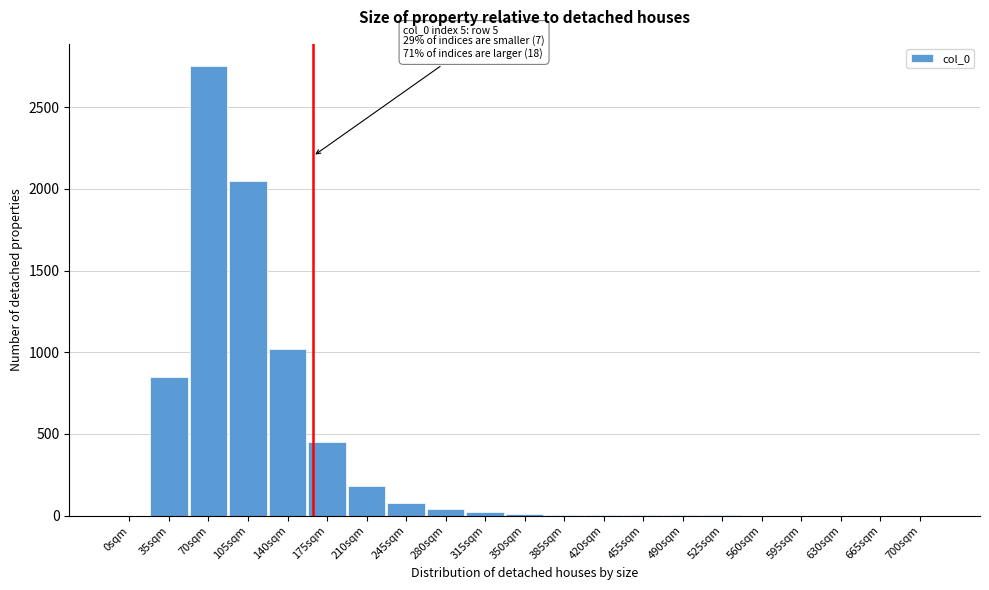

What is the sum of all values?

7462